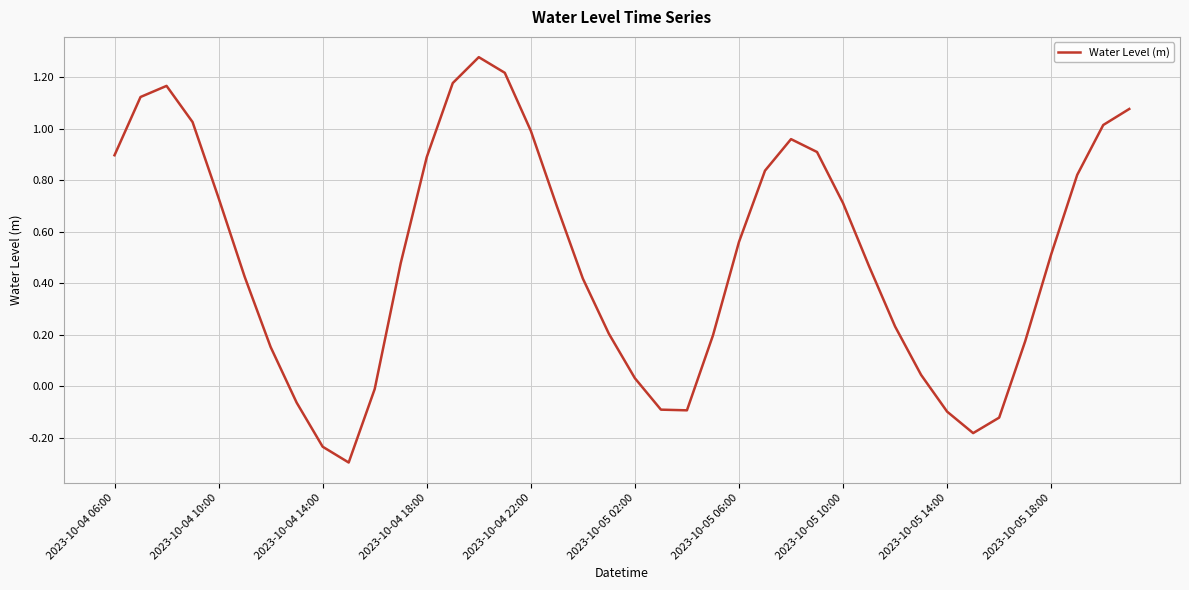

What is the difference between the maximum and minimum values?

1.6